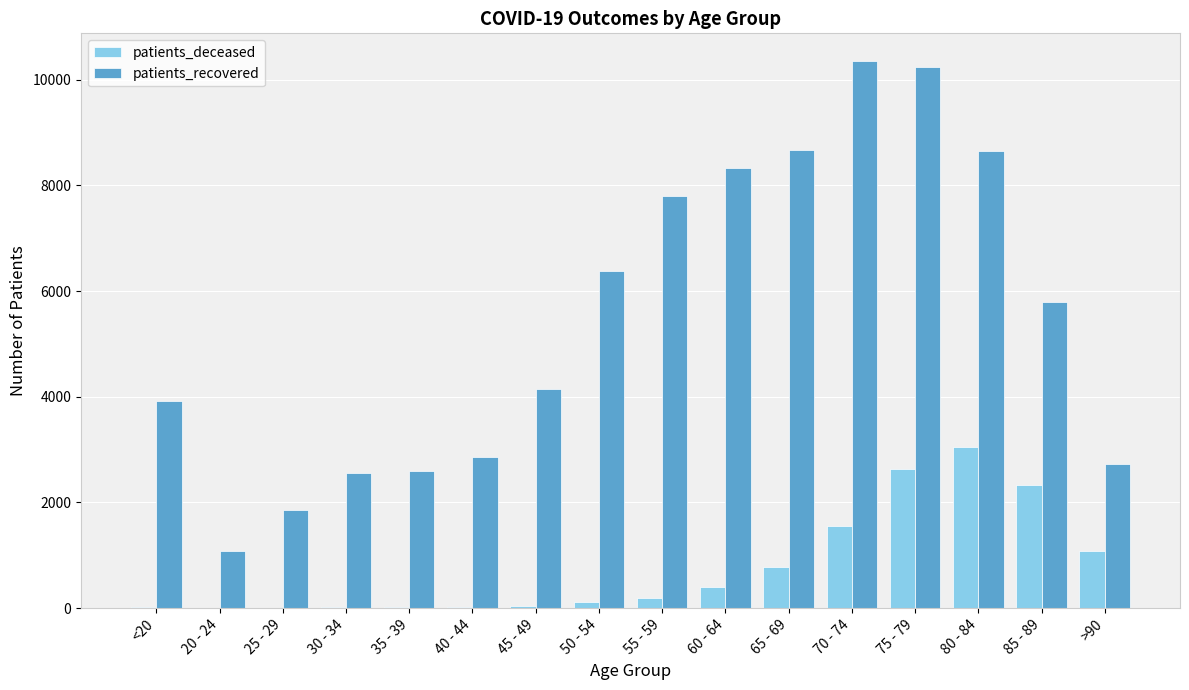

What is the average value of the patients_deceased series?

766